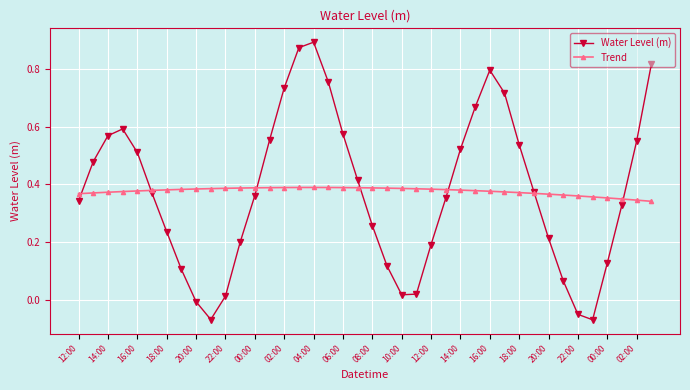

Rank the series by their maximum value, from highest to lowest.

Water Level (m), Trend